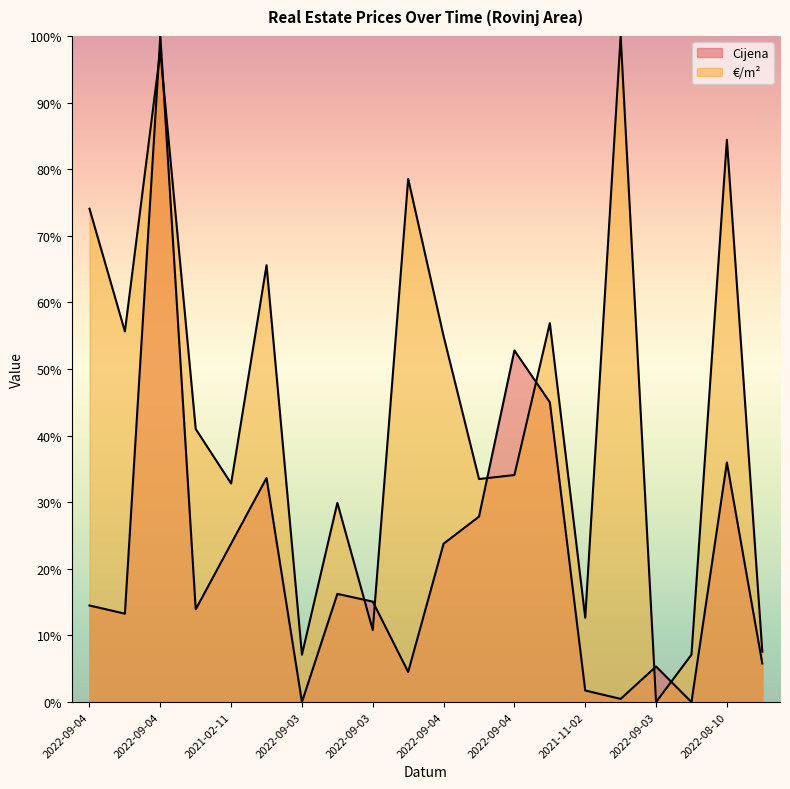

The €/m² series shows 32.1 at 2022-09-04. True or false?

False